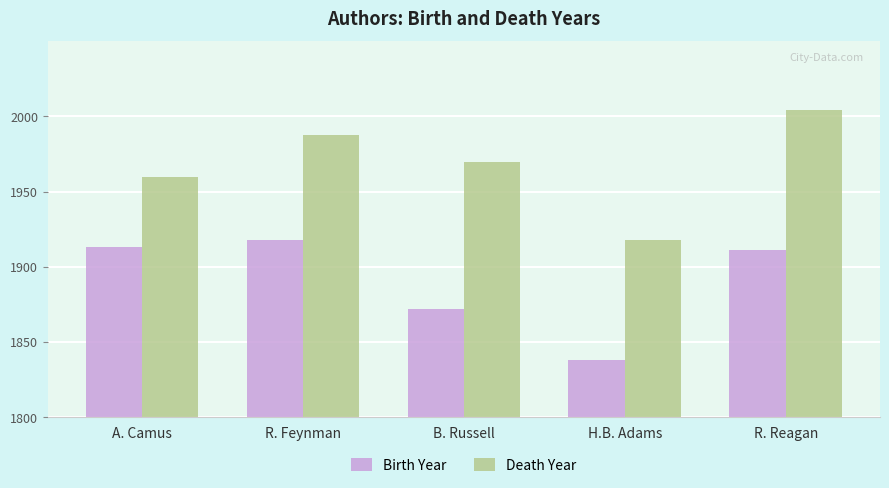

What is the spread (max minus min) of values at H.B. Adams?

80